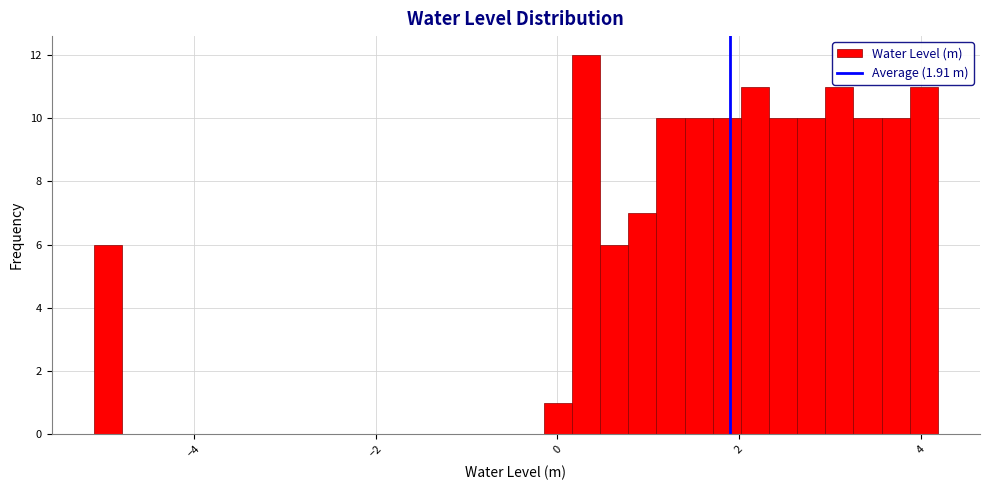

Around what value on the x-axis is the tallest bar? Give the approximate position of its centre, as read against the axis.

0.4